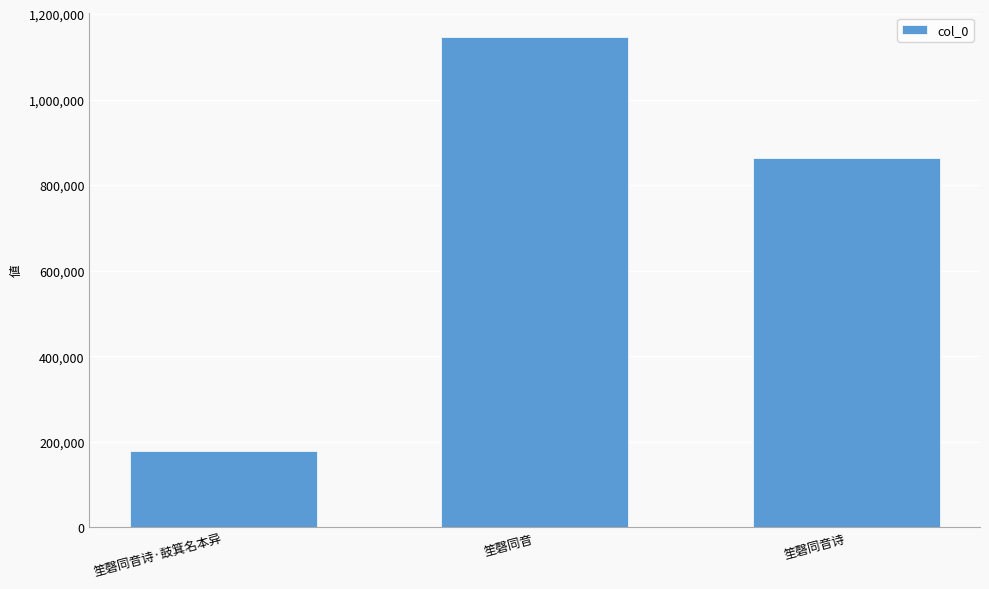

What is the label of the 2nd bar from the right?

笙磬同音